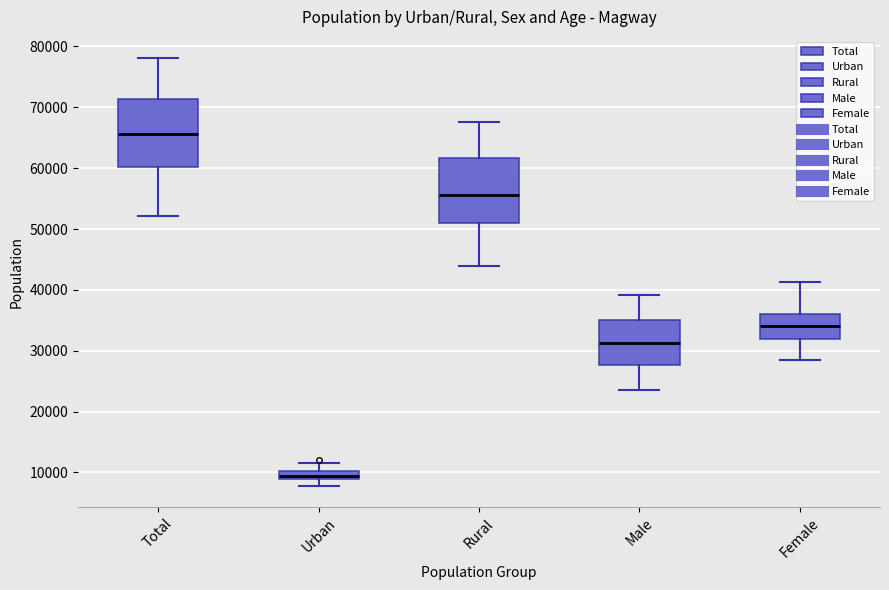

Where is the upper edge of the box for Total on the y-axis? The values are not printed on the chart, so give them approximately, as read against the axis.

71000